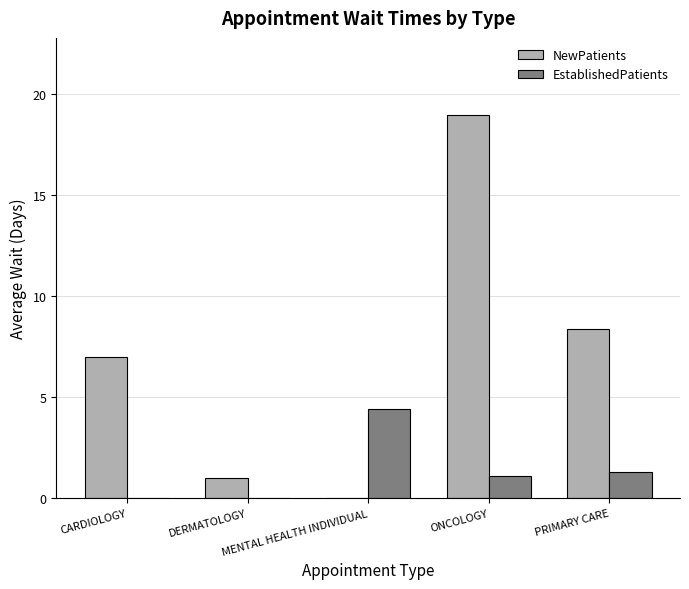

Which series has the largest total across all categories?

NewPatients